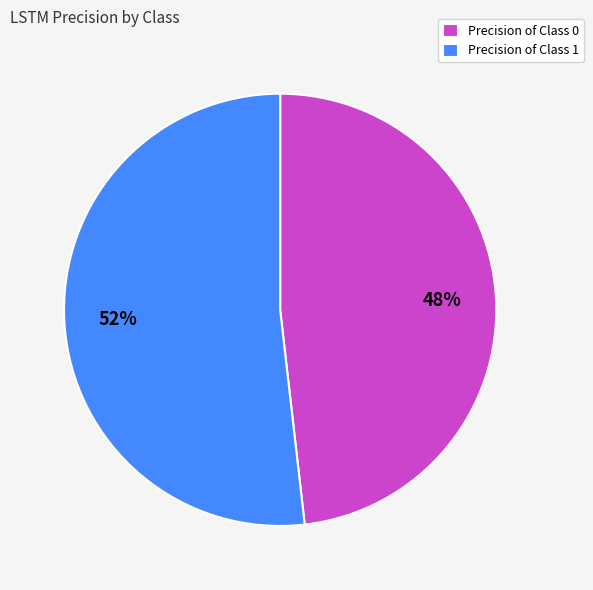

Which slice is the smallest?

Precision of Class 0